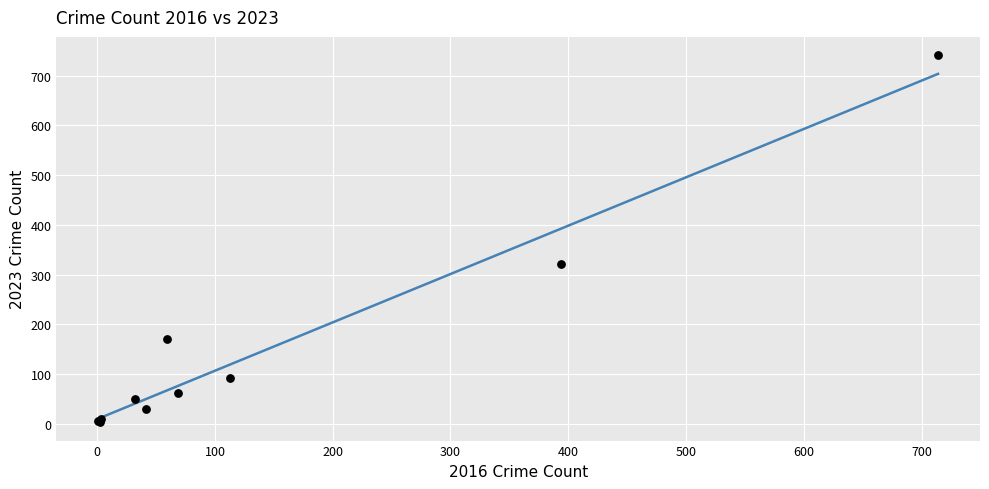

What Y value in the scatter plot is closest to 372?

321